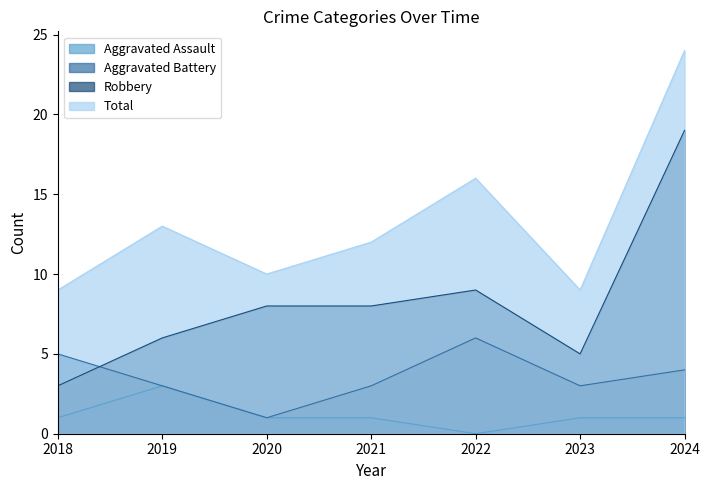

How many data points in Aggravated Battery are less than 3?

1